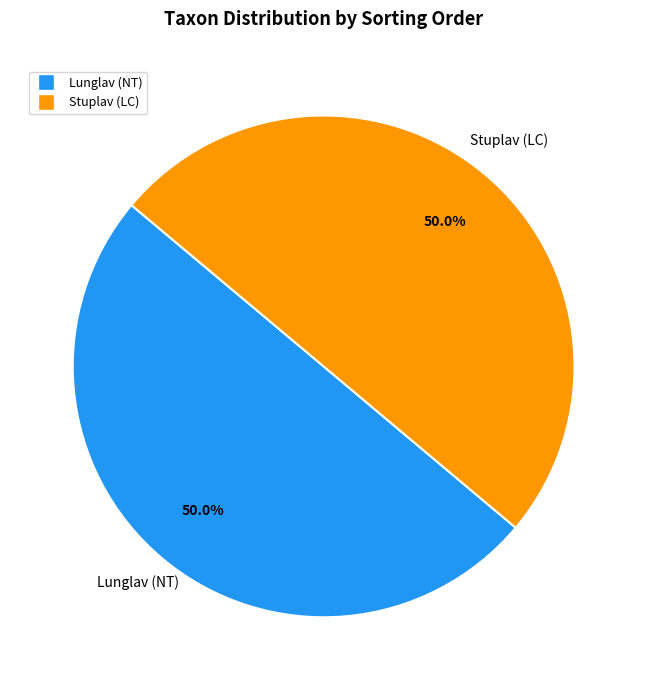

Do Lunglav (NT) and Stuplav (LC) together represent more than half of the pie?

Yes